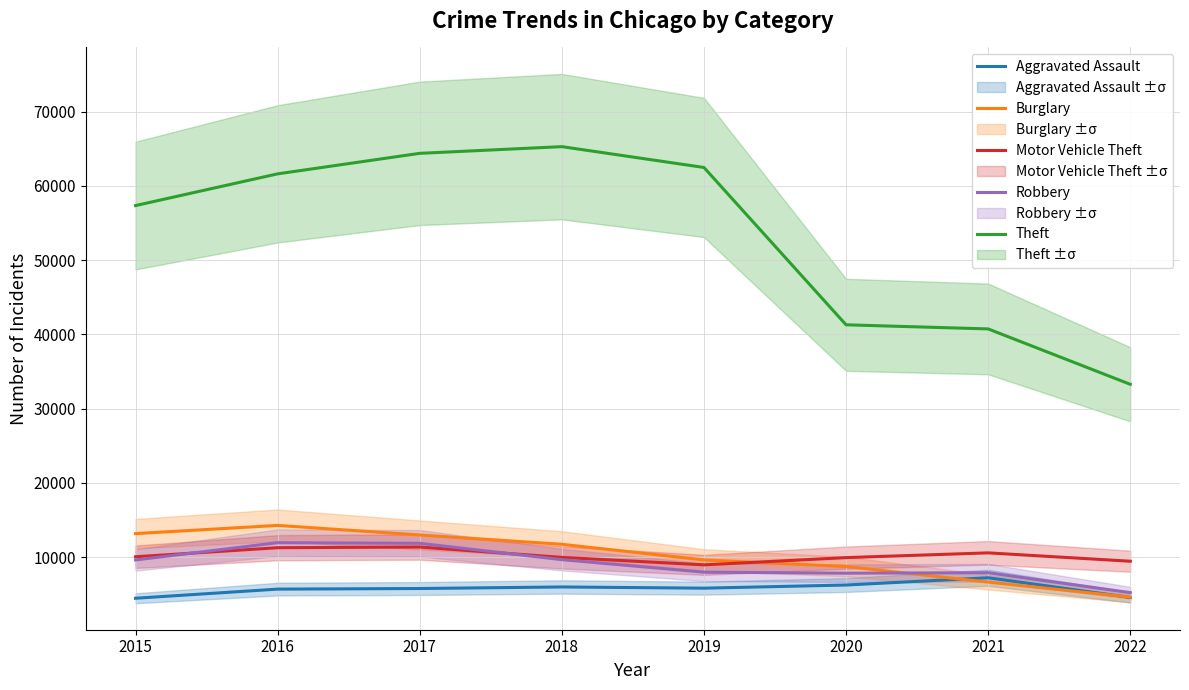

At which category is the sum across all series the highest?

2017